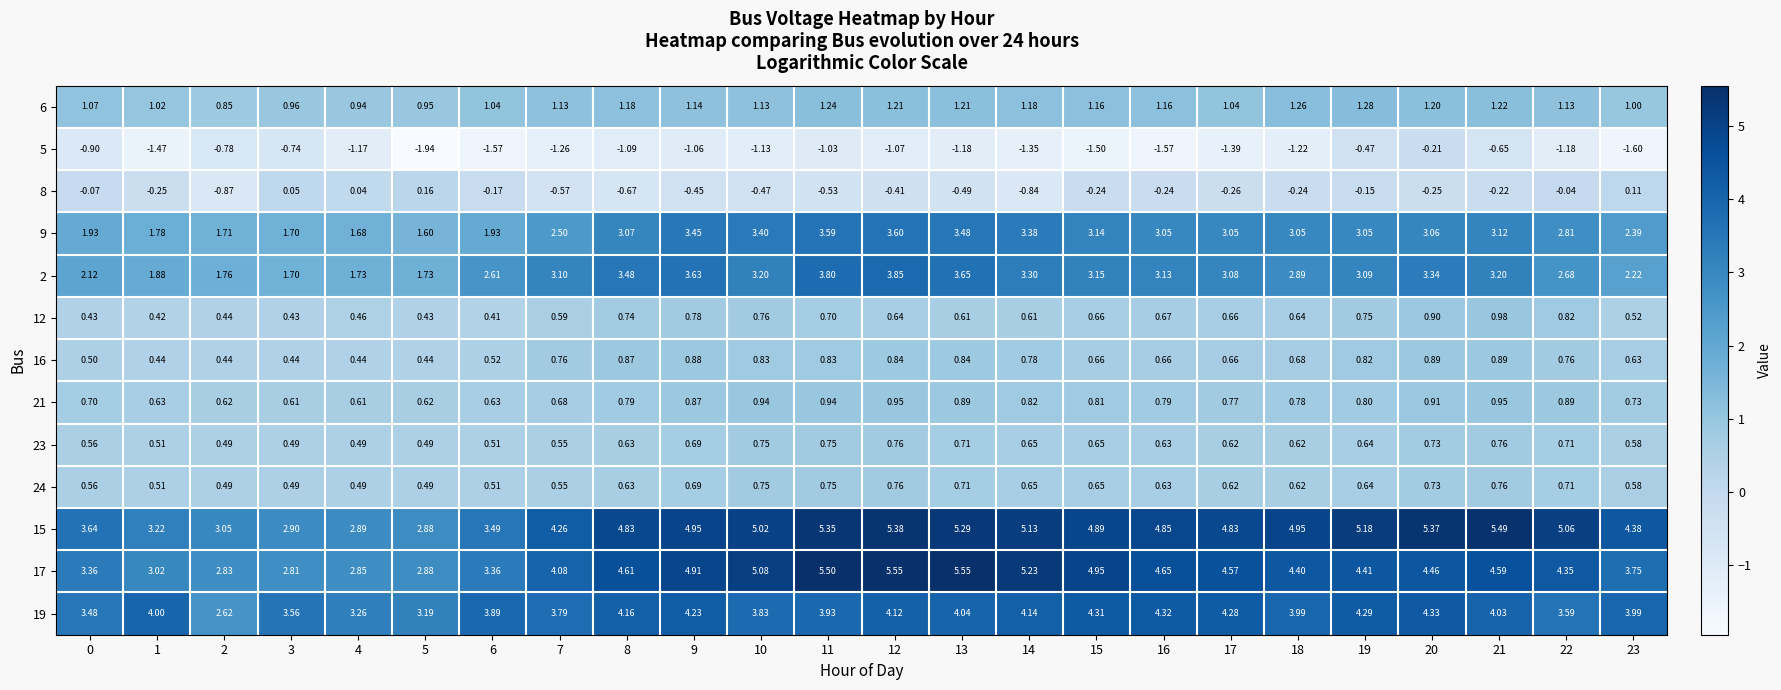

Is the value of 17 at 13 greater than the value of 5 at 11?

Yes